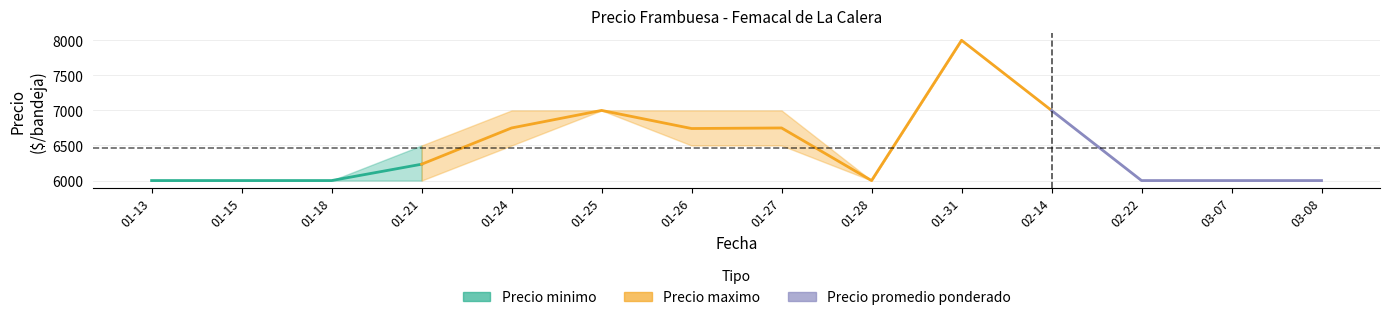

What is the average value?

6058